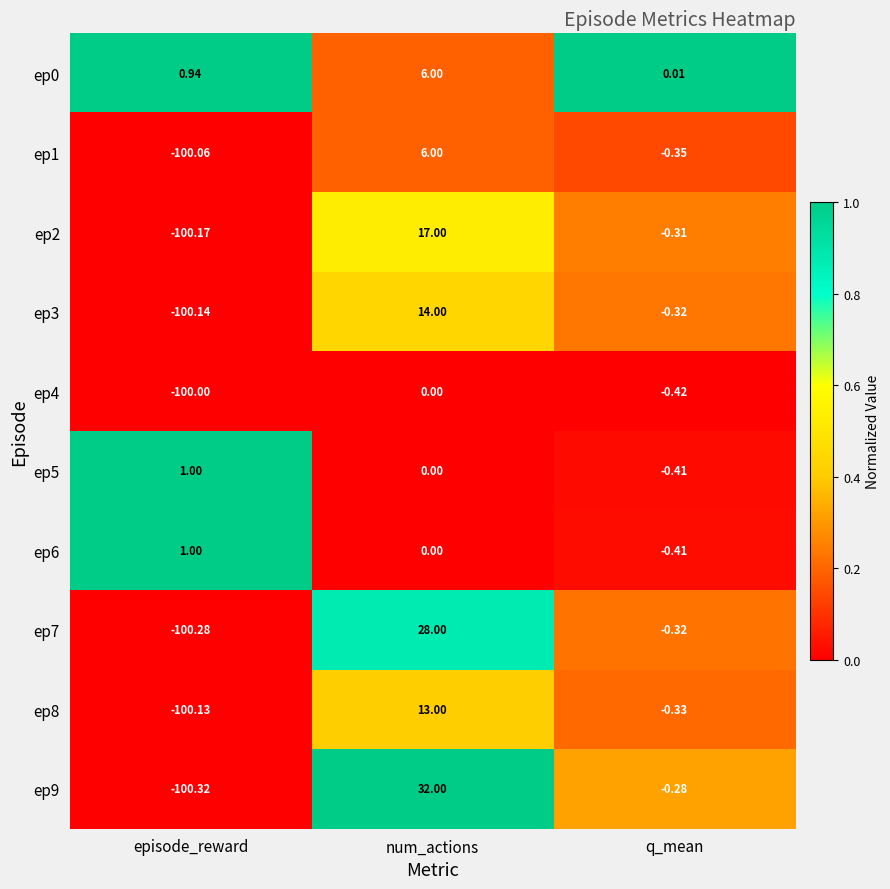

Which category has the highest value across all series?

num_actions